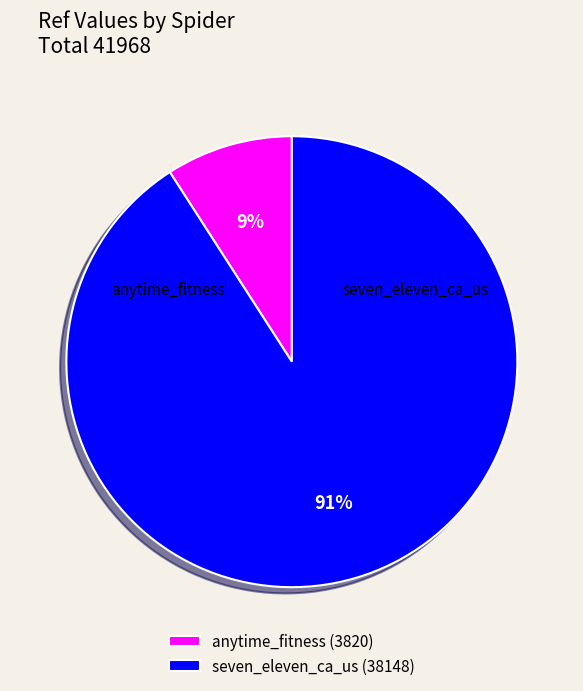

To the nearest percent, what is the difference between the seven_eleven_ca_us and anytime_fitness slice percentages?

82%